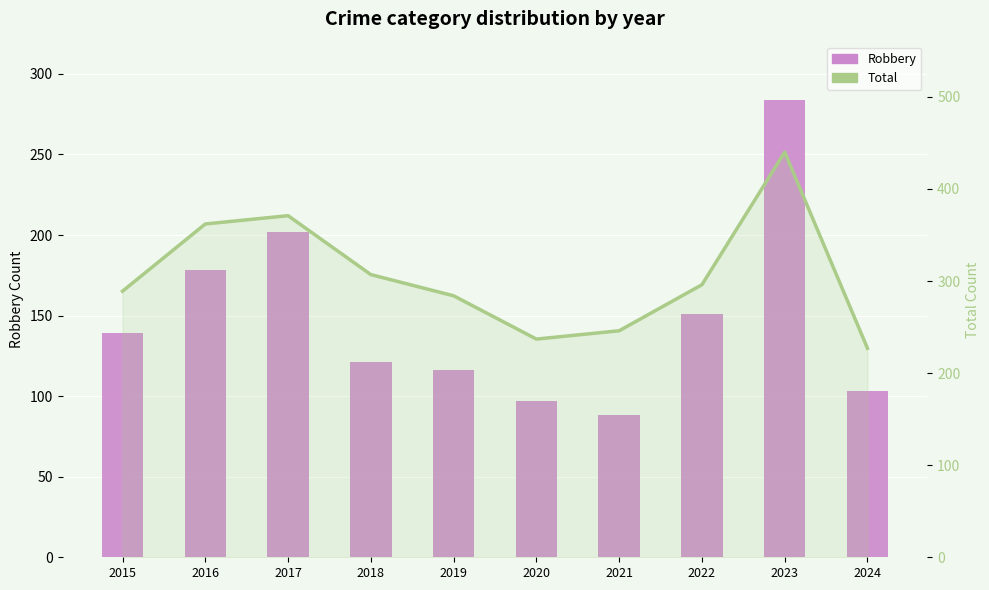

At which label does Total first exceed 296?

2016